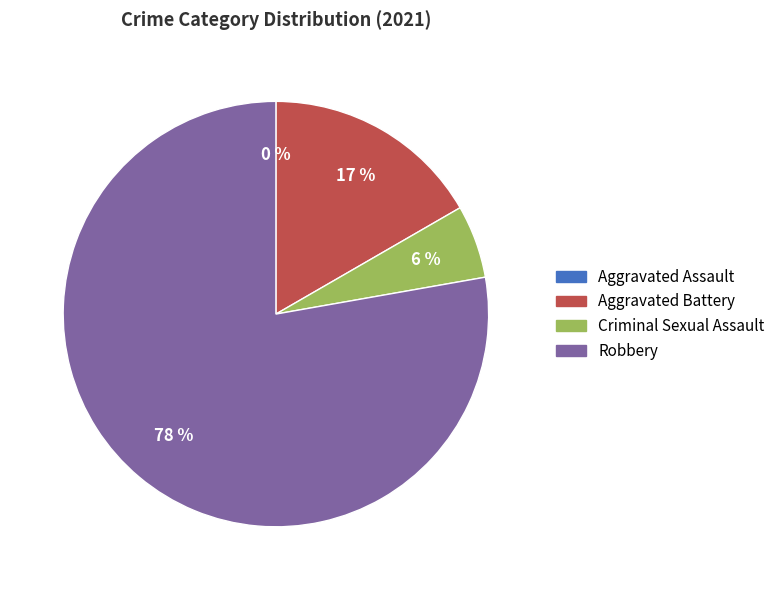

How many slices are in this pie chart?

4